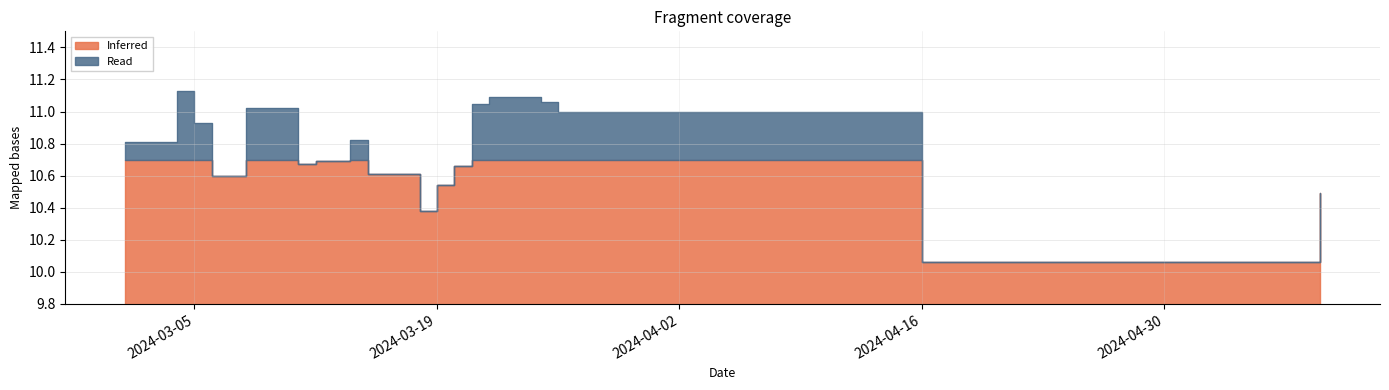

Approximately how many times larger is the value at 2024-03-01 compared to 2024-03-19?

1.0